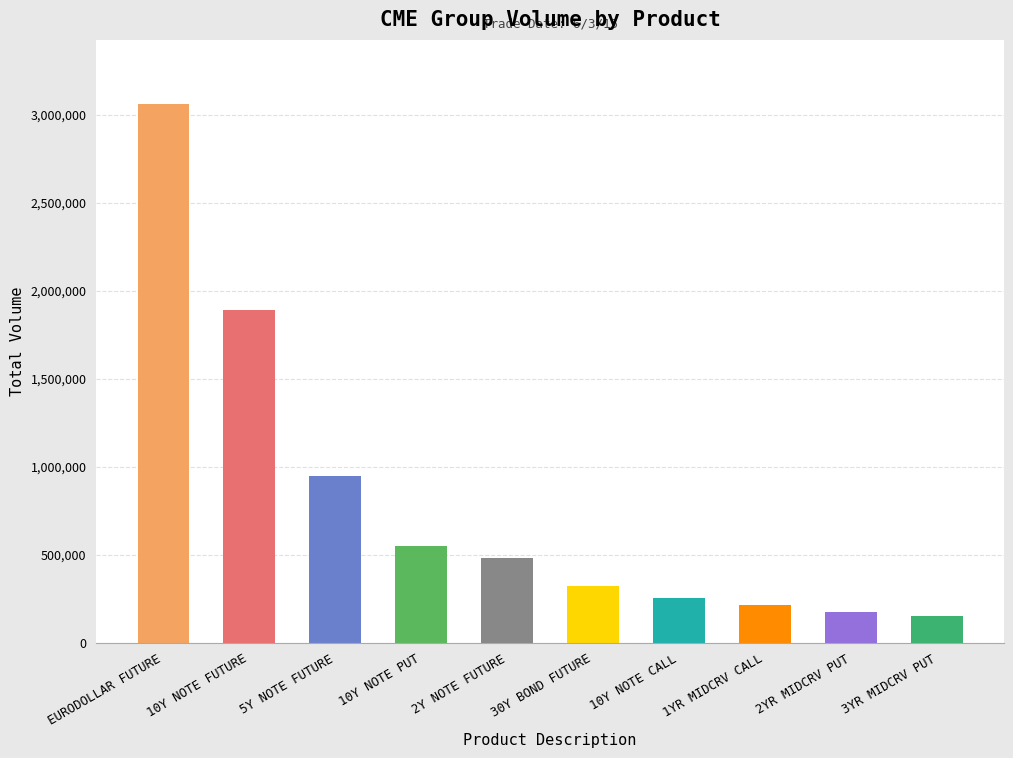

At which label is the value closest to 1603853?

10Y NOTE FUTURE